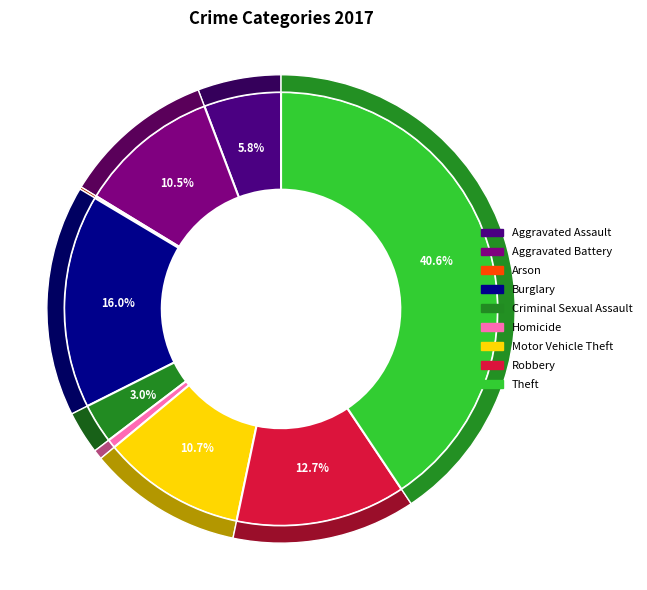

To the nearest percent, what is the difference between the largest and smallest slice percentages?

40%